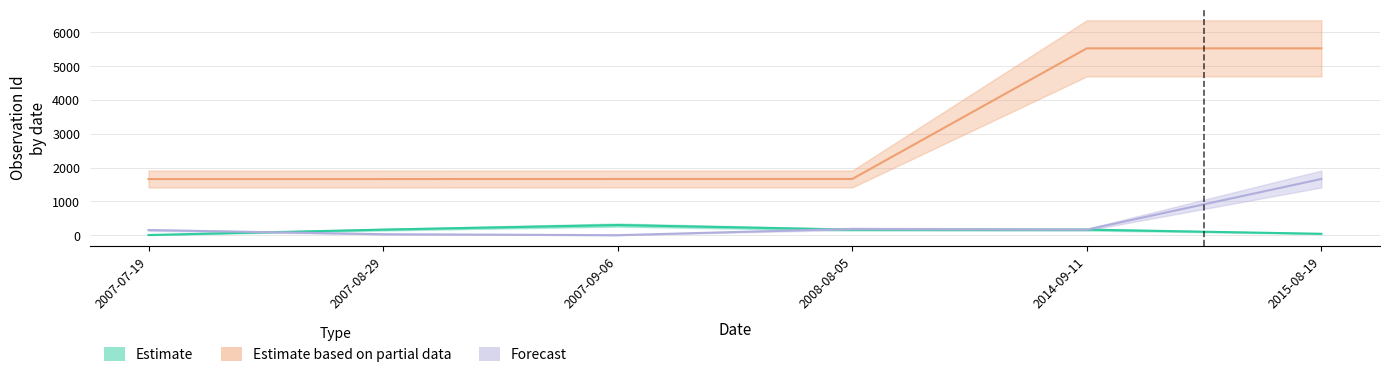

What is the maximum value for Estimate?

302.5